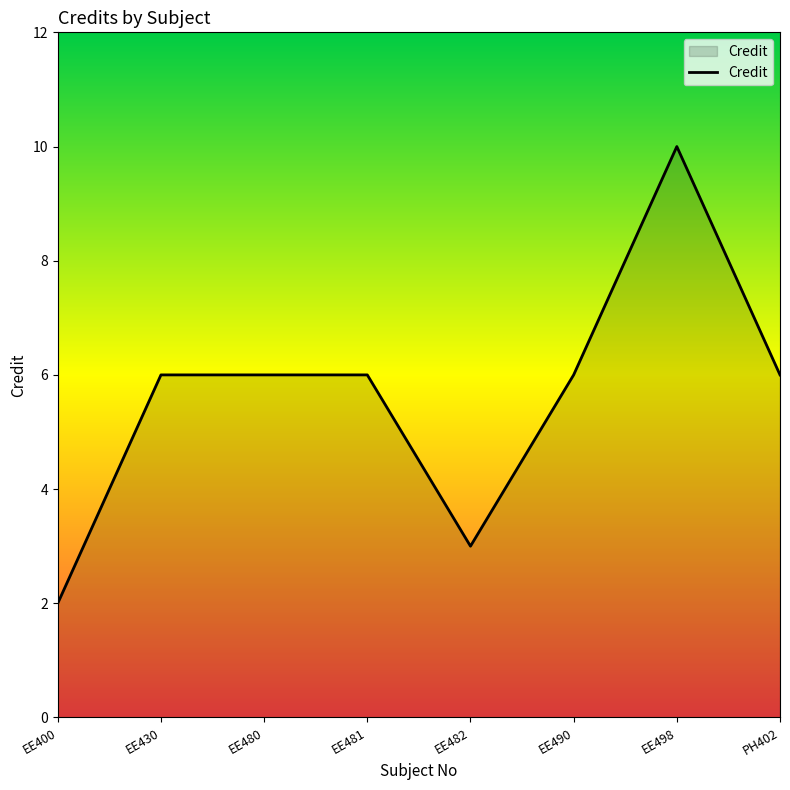

What is the change in value from EE400 to PH402?

+4